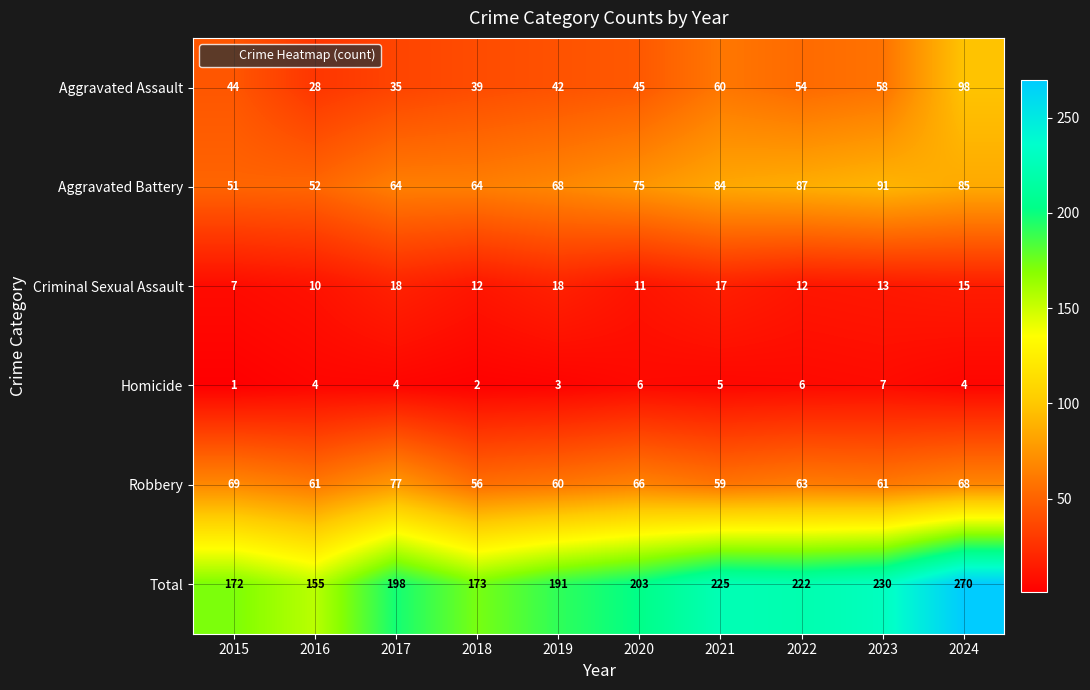

What is the sum of all Robbery values?

640